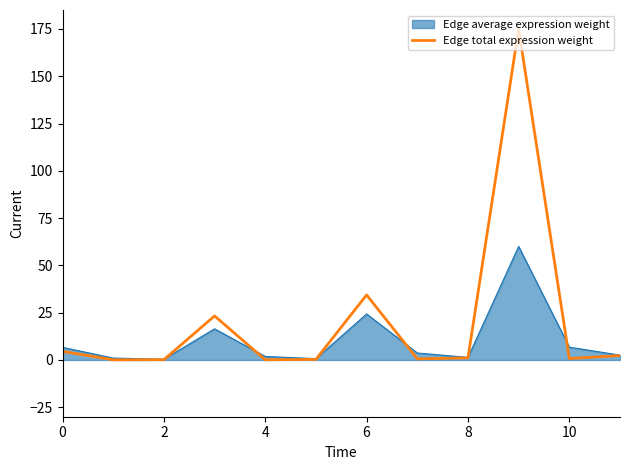

Rank the series by their average value, from lowest to highest.

Edge average expression weight, Edge total expression weight